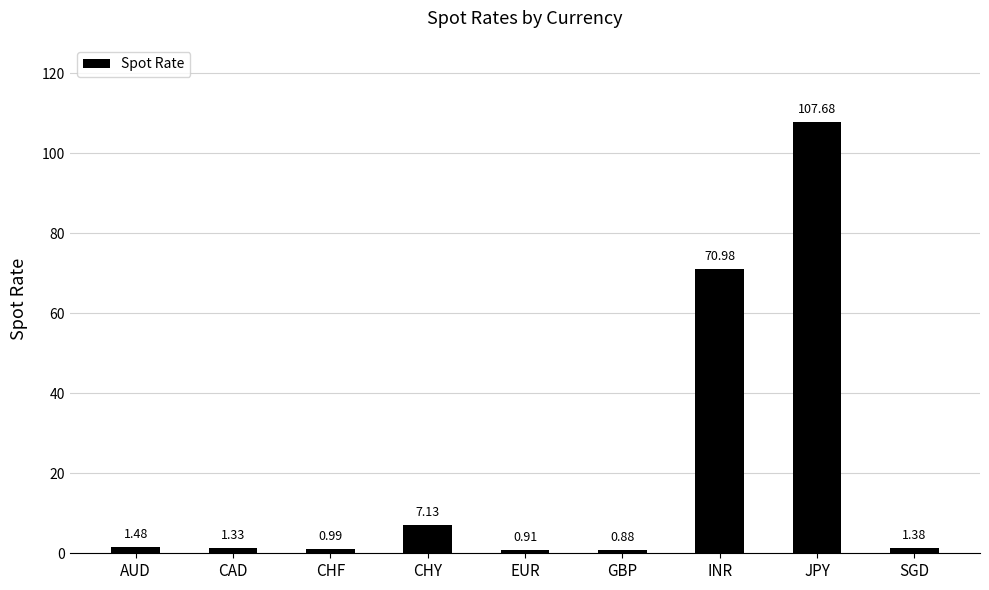

The value at JPY is 107.7. True or false?

True